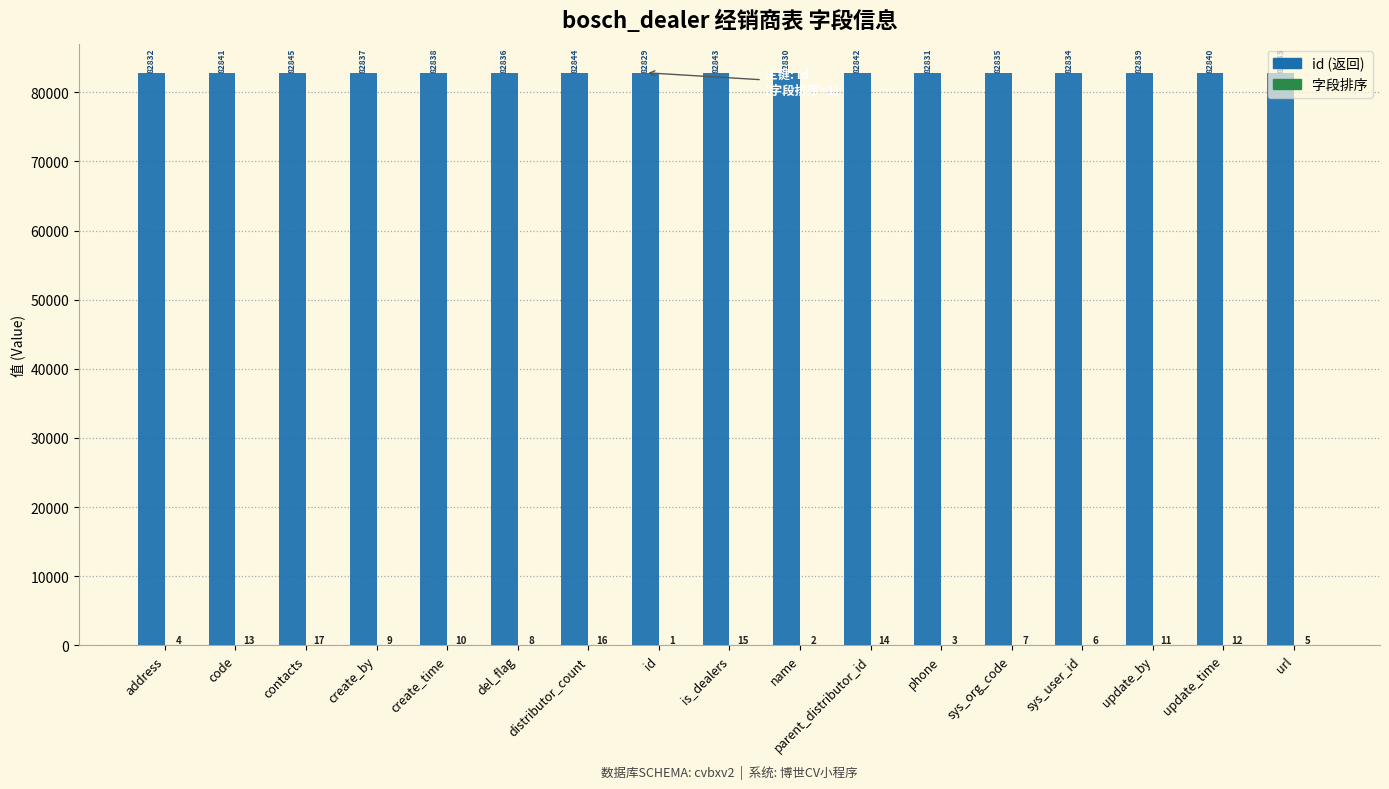

Count the number of data series in this chart.

2